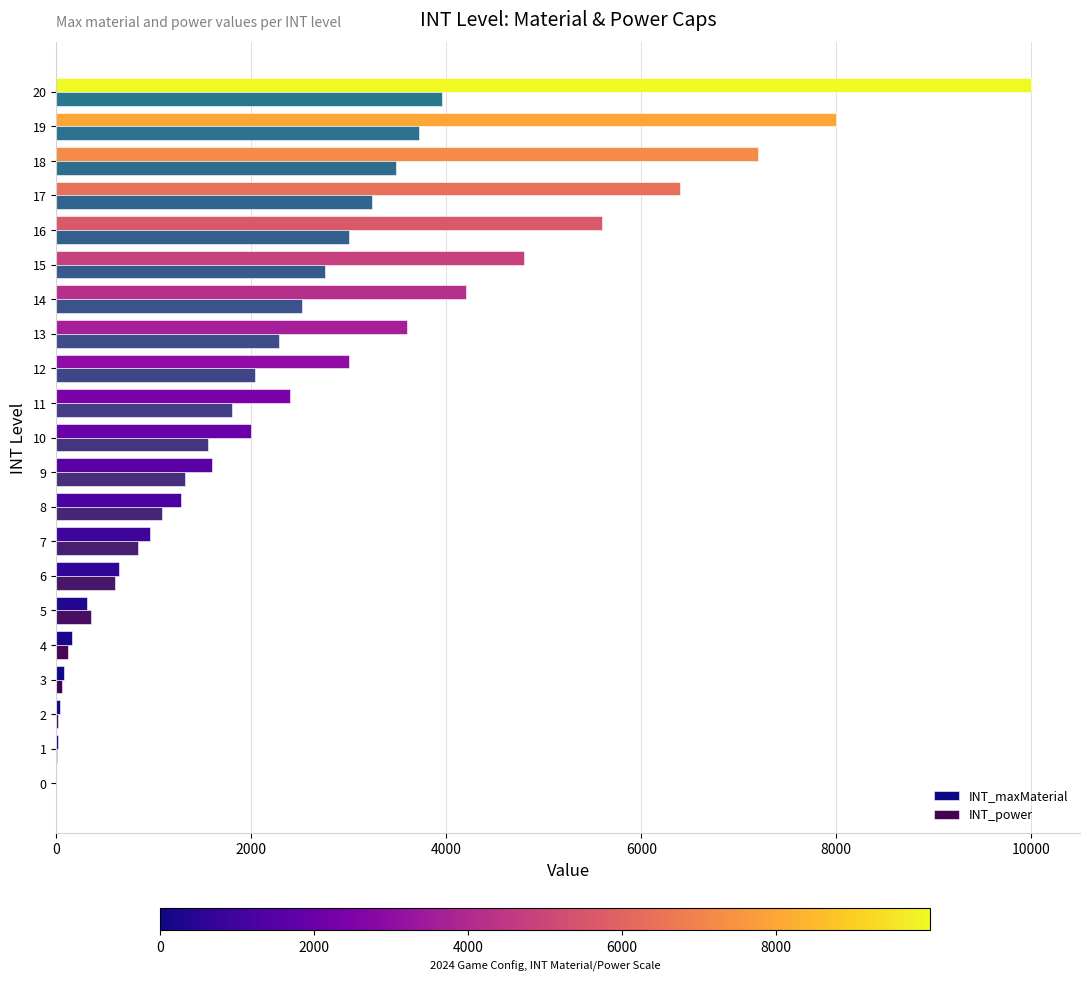

What are all the series names shown in the legend?

INT_maxMaterial, INT_power